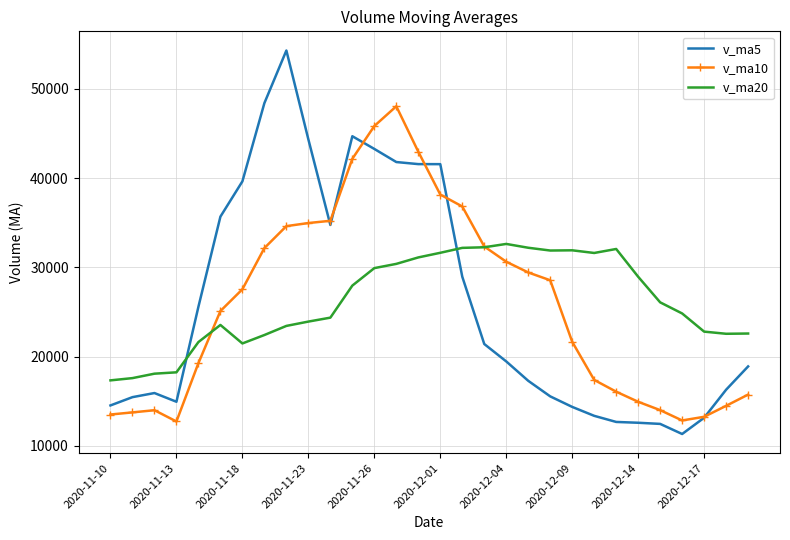

Count the number of categories in the chart.

30